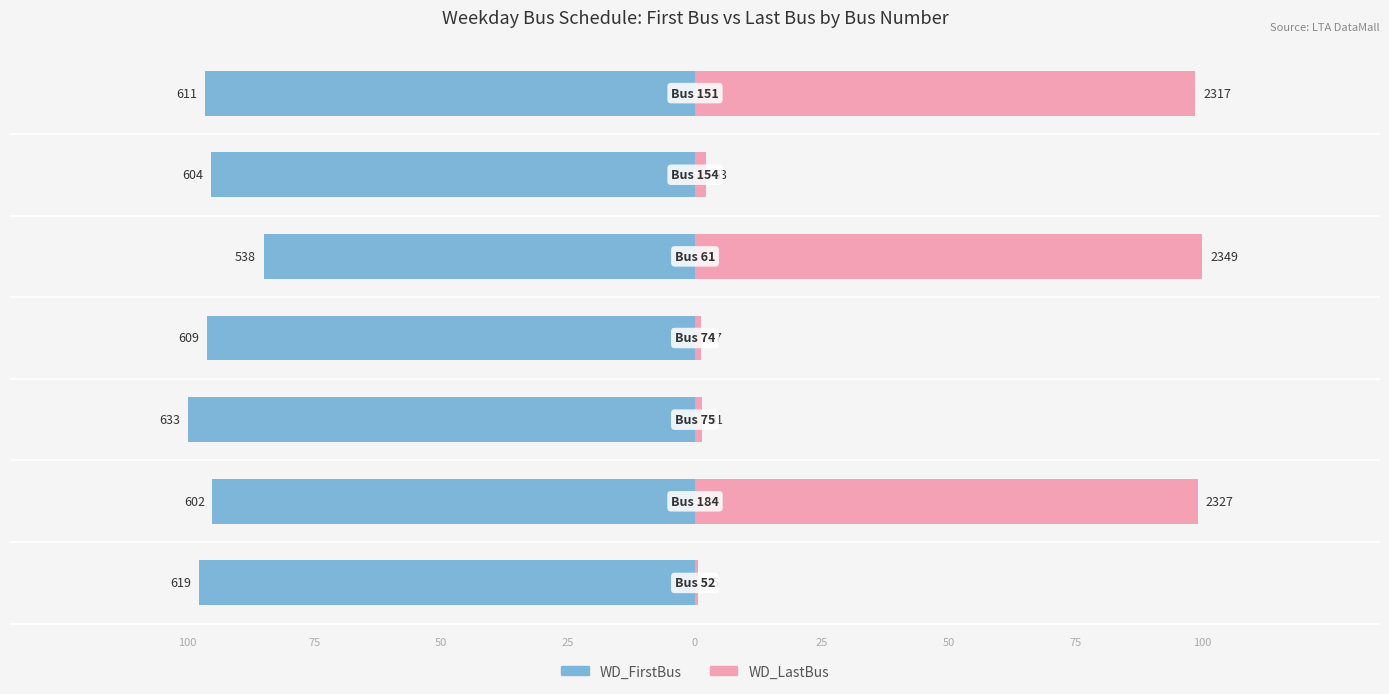

Is it true that WD_LastBus equals 0.2 at 100?

False